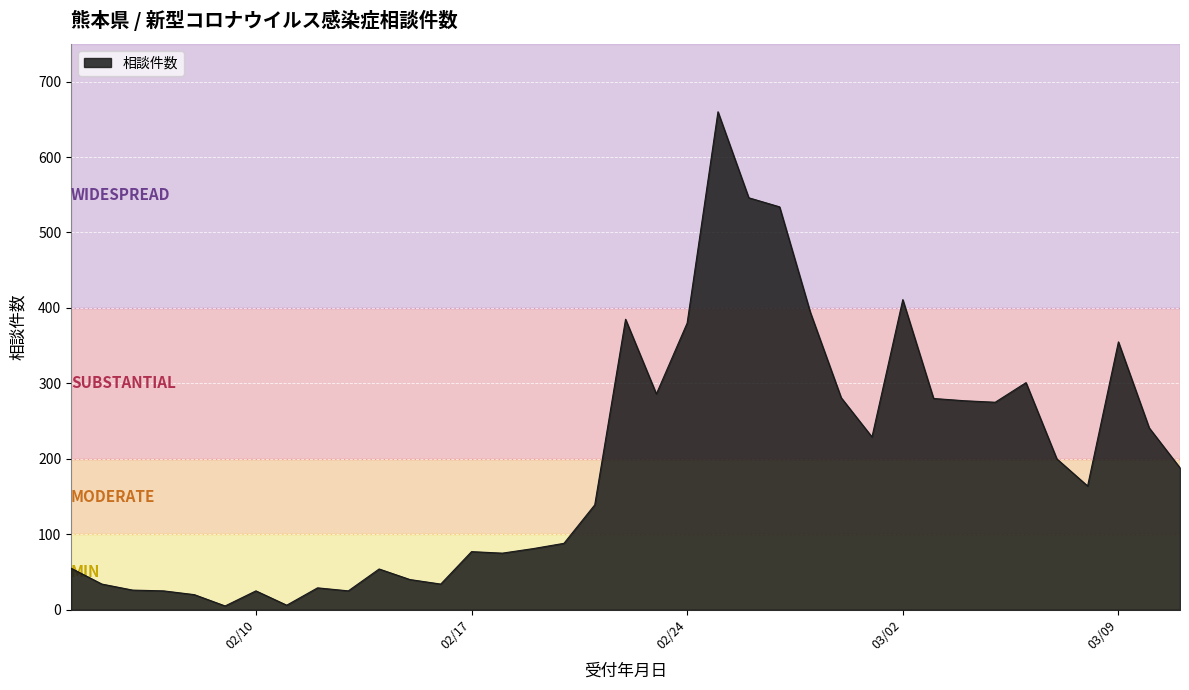

What is the difference between the maximum and minimum values?

655